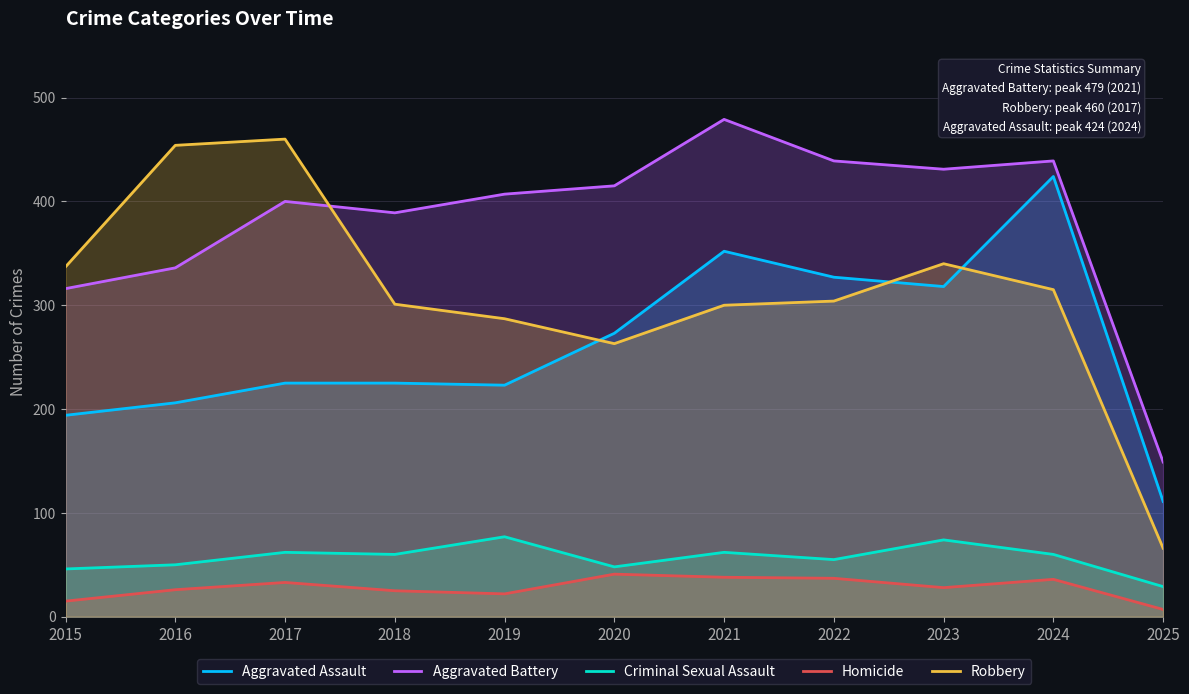

List the labels in order of Robbery value, largest first.

2017, 2016, 2023, 2015, 2024, 2022, 2018, 2021, 2019, 2020, 2025